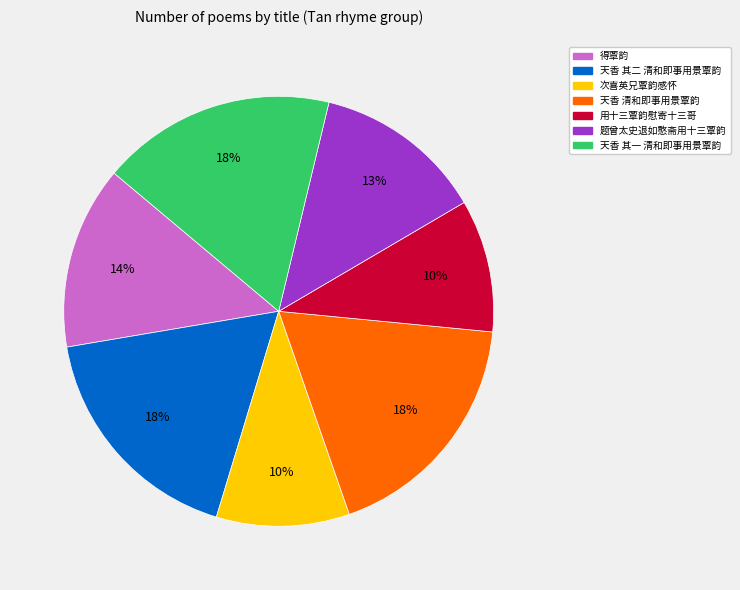

Is there any slice that represents more than half of the pie?

No